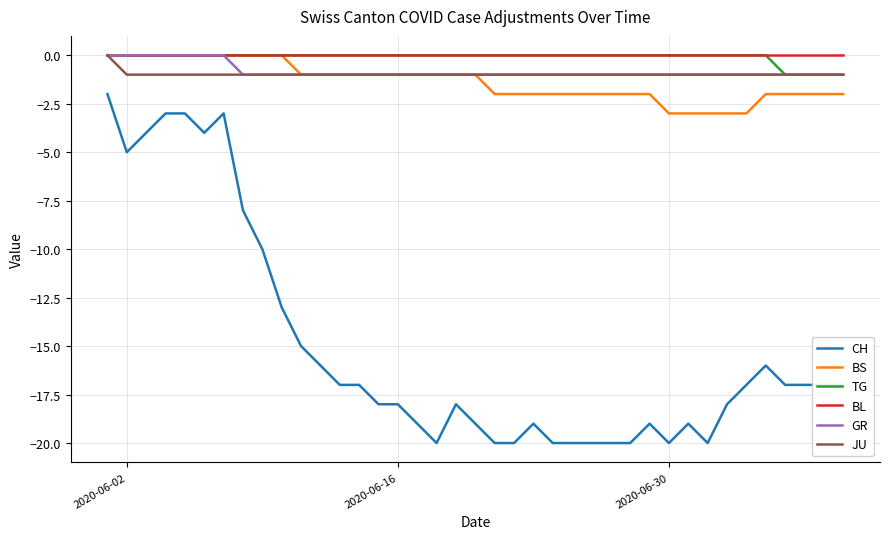

Which series has the largest range (max minus min)?

CH